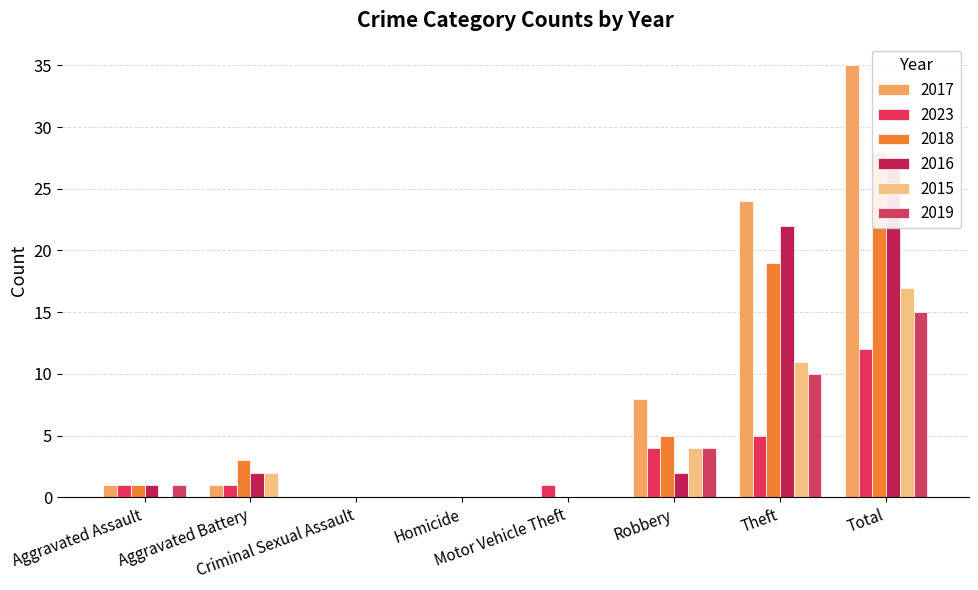

What value does the 2023 series have at Theft, to the nearest 5?

5